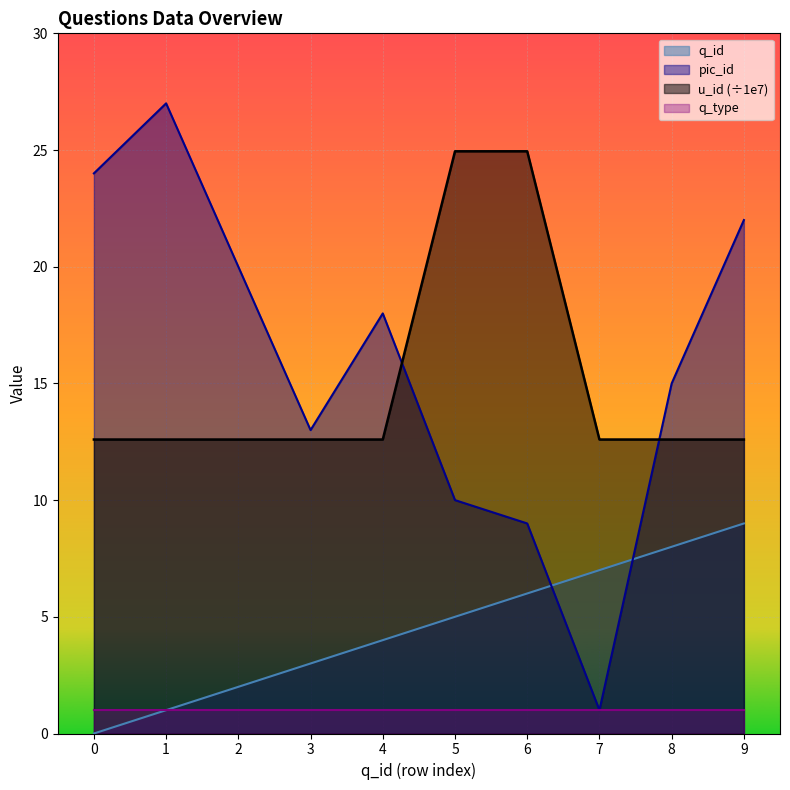

What is the approximate value of q_id at 3?

3.0